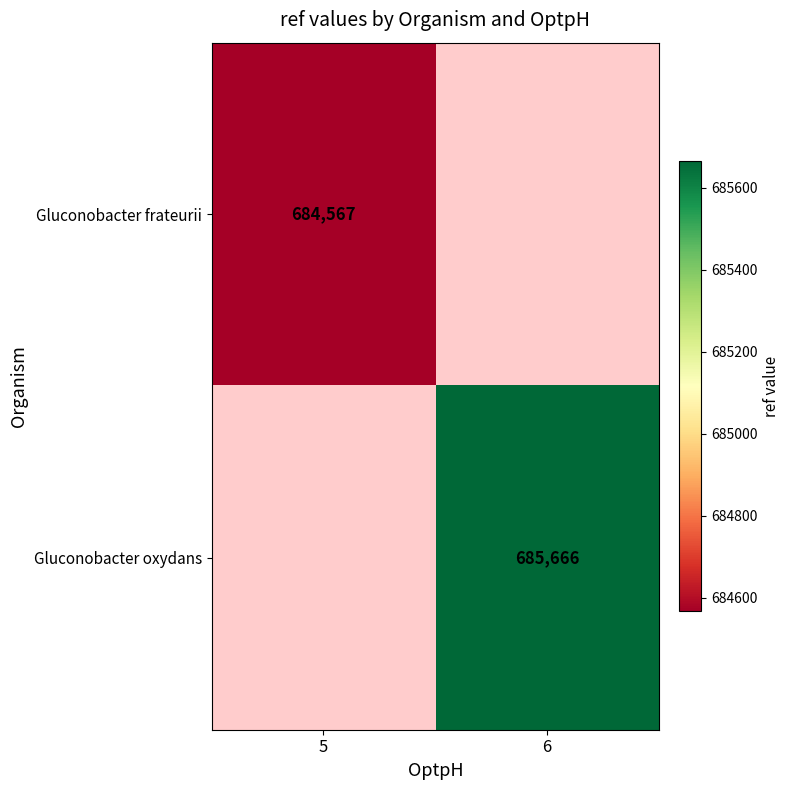

The Gluconobacter frateurii series shows 346214 at 5. True or false?

False